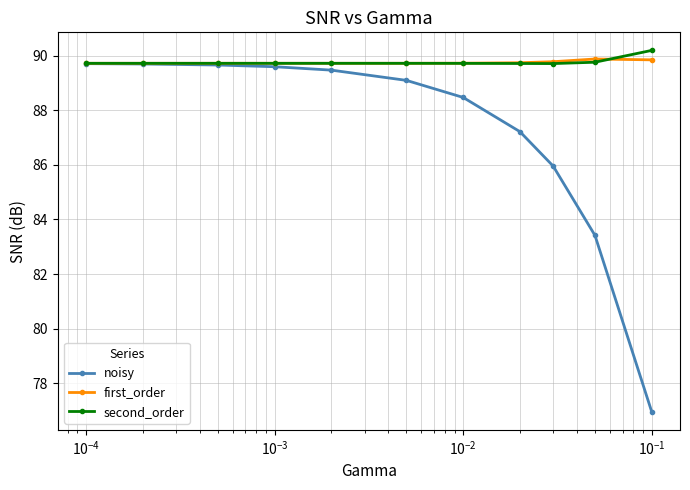

What is the minimum value for noisy?

77.0